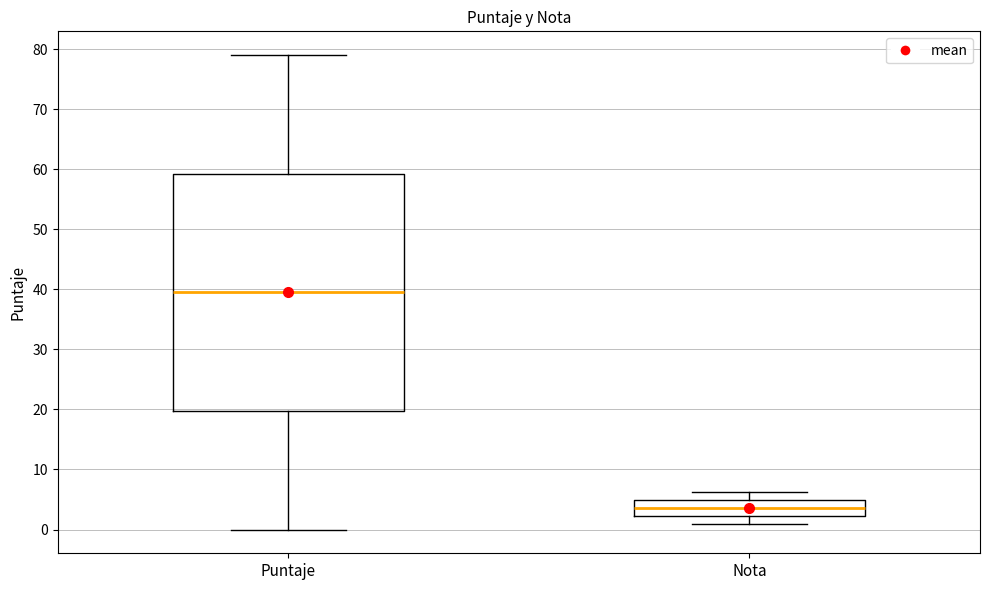

Which box's median line is the lowest?

Nota